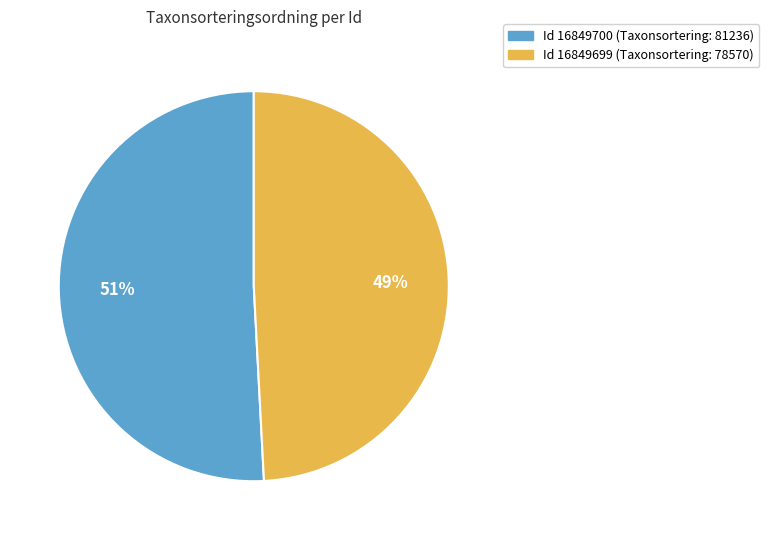

Is there any slice that represents more than half of the pie?

Yes